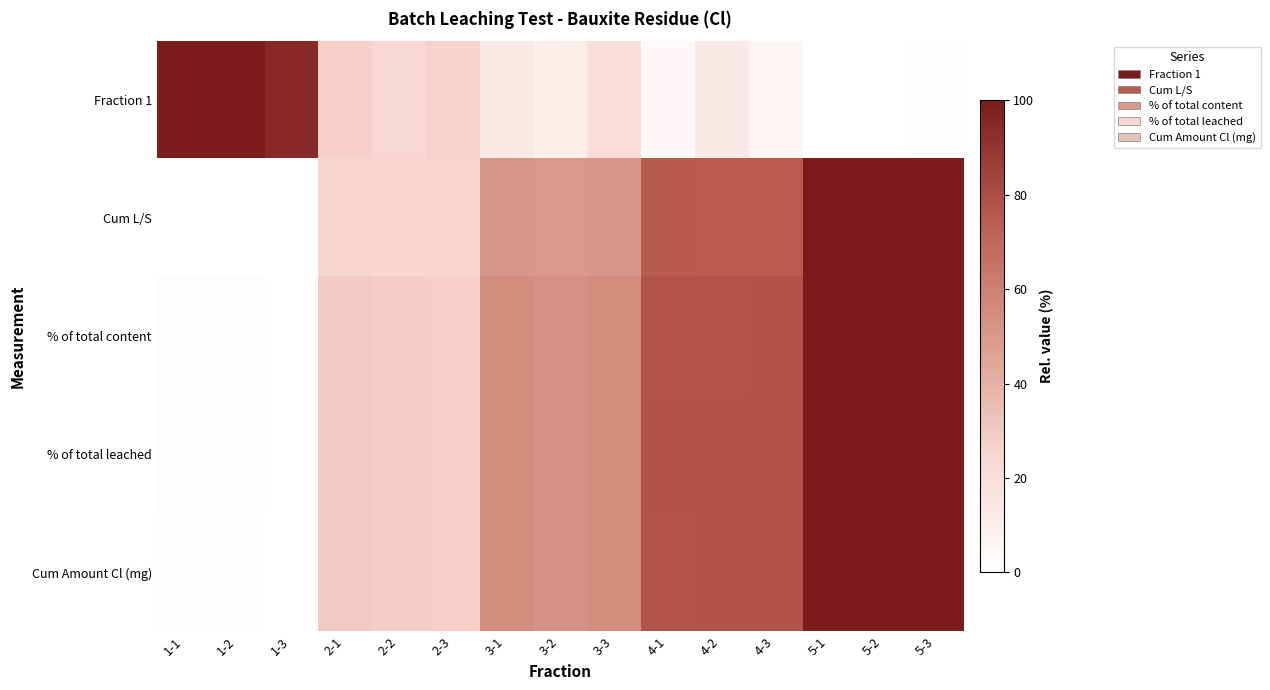

Reading right to left, extract all data points from this chart.

Fraction 1: 5-3=0.6	5-2=0.0	5-1=0.0	4-3=5.4	4-2=12.7	4-1=3.6	3-3=20.5	3-2=10.2	3-1=13.3	2-3=25.9	2-2=24.1	2-1=27.7	1-3=94.6	1-2=100.0	1-1=100.0
Cum L/S: 5-3=99.8	5-2=99.8	5-1=100.0	4-3=74.9	4-2=74.9	4-1=75.0	3-3=50.0	3-2=49.9	3-1=50.0	2-3=25.2	2-2=24.9	2-1=25.0	1-3=0.2	1-2=0.0	1-1=0.0
% of total content: 5-3=100.0	5-2=99.7	5-1=99.4	4-3=77.8	4-2=77.7	4-1=77.4	3-3=54.6	3-2=52.8	3-1=54.4	2-3=28.0	2-2=28.3	2-1=29.3	1-3=0.0	1-2=0.8	1-1=0.9
% of total leached: 5-3=100.0	5-2=100.0	5-1=100.0	4-3=77.8	4-2=77.9	4-1=77.8	3-3=54.6	3-2=52.9	3-1=54.8	2-3=28.0	2-2=28.5	2-1=29.6	1-3=0.0	1-2=0.9	1-1=1.1
Cum Amount Cl (mg): 5-3=100.0	5-2=100.0	5-1=99.6	4-3=77.7	4-2=77.7	4-1=77.4	3-3=54.8	3-2=52.7	3-1=54.4	2-3=27.9	2-2=28.3	2-1=29.3	1-3=0.0	1-2=0.7	1-1=0.7